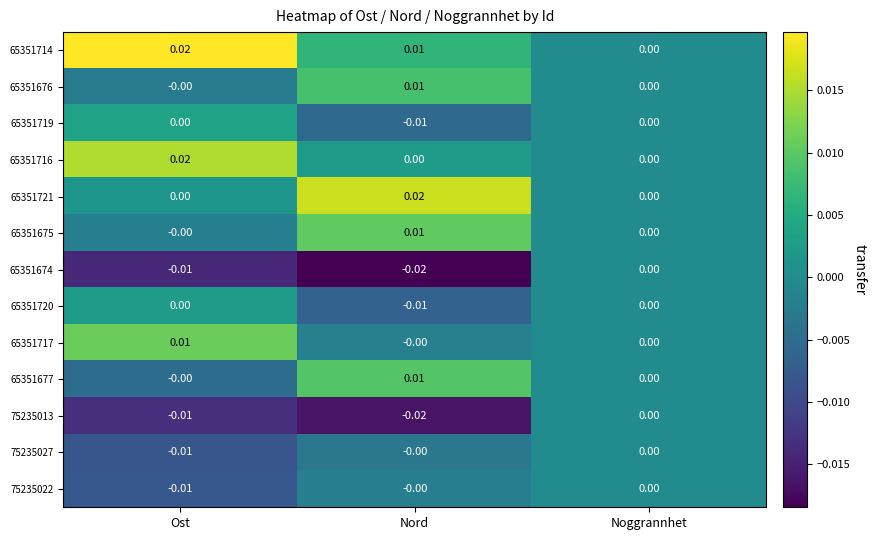

At which category does the chart reach its minimum across all series?

Nord